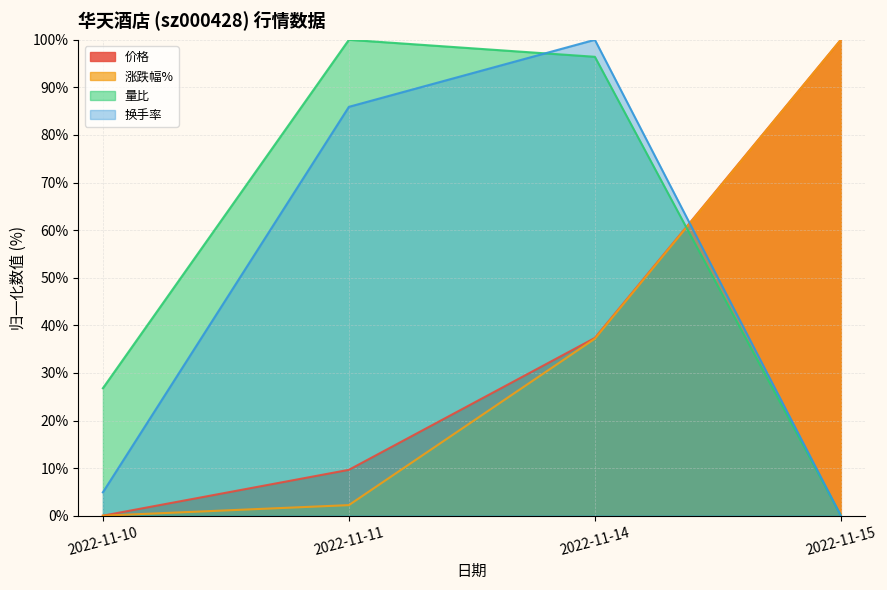

Is the value of 涨跌幅% at 2022-11-10 greater than the value of 价格 at 2022-11-14?

No